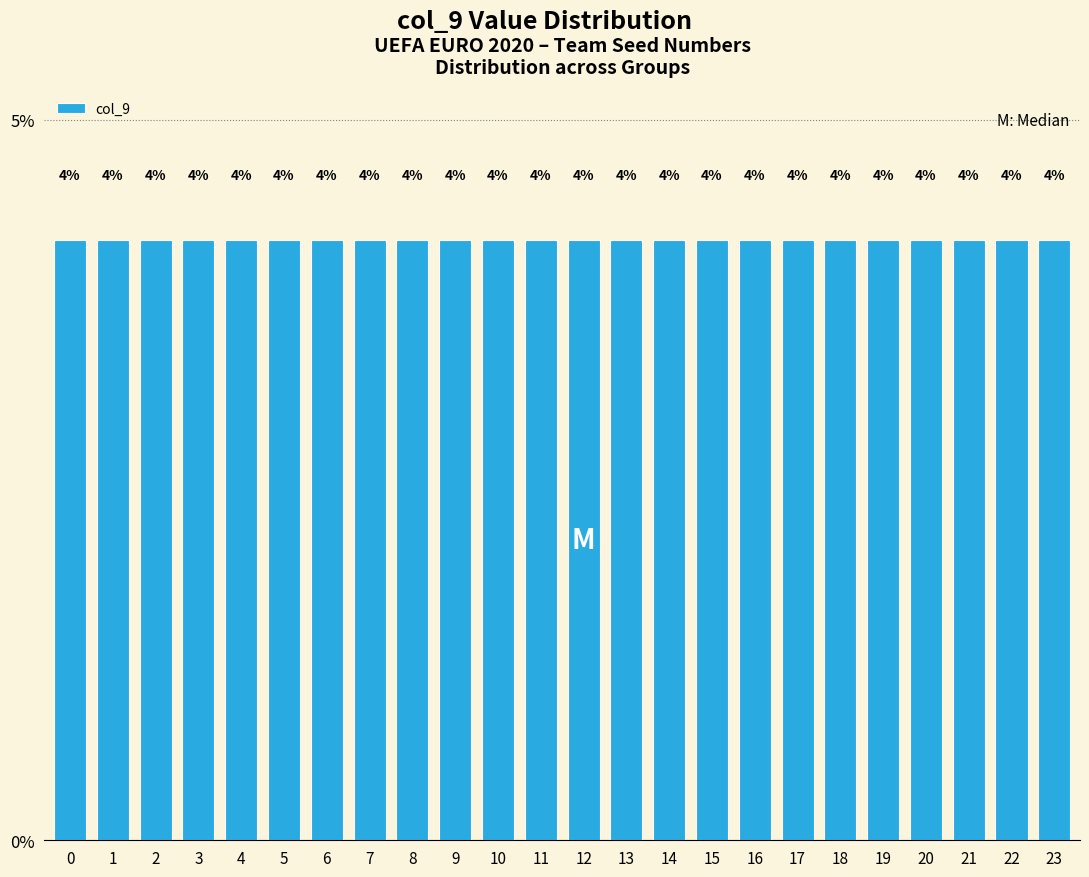

Are the bars grouped side by side (vs. stacked)?

No